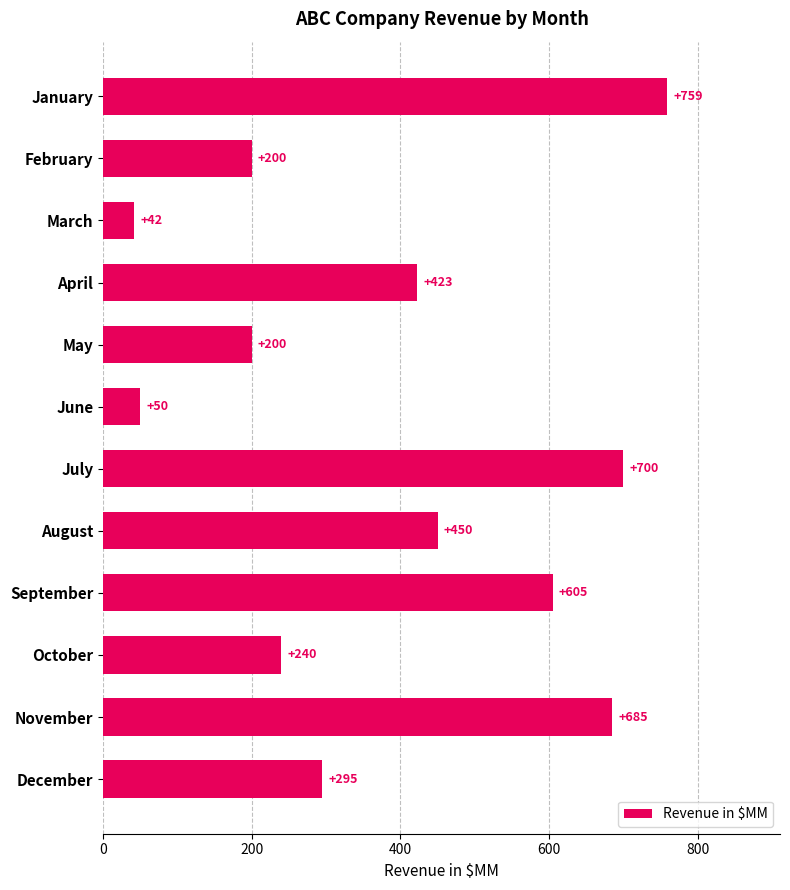

Where is the data nearest to the value 400?

April